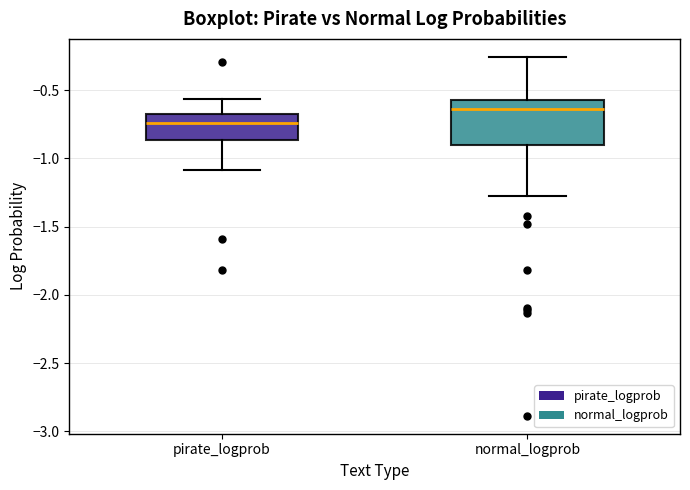

Reading left to right, read every box against the y-axis: the position of its median line, the range the box covers, and the ends of its whiskers. The values are not printed on the chart, so give them approximately, as read against the axis.

pirate_logprob: median -0.75, box -0.85 to -0.65, whiskers -1.10 to -0.55
normal_logprob: median -0.65, box -0.90 to -0.55, whiskers -1.25 to -0.25